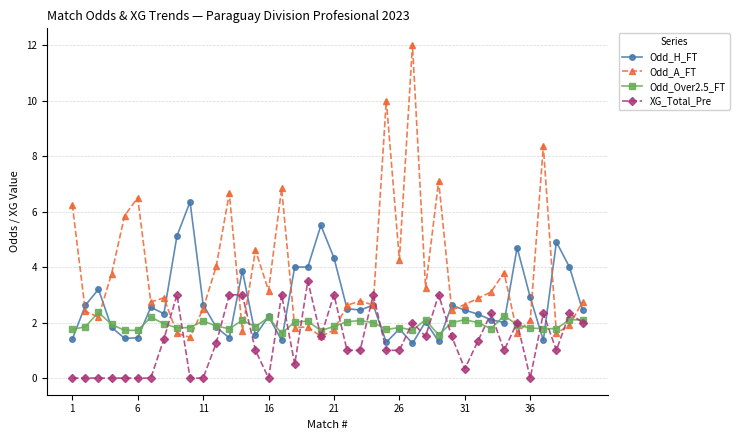

What is the difference between the maximum and minimum values in the XG_Total_Pre series?

3.5